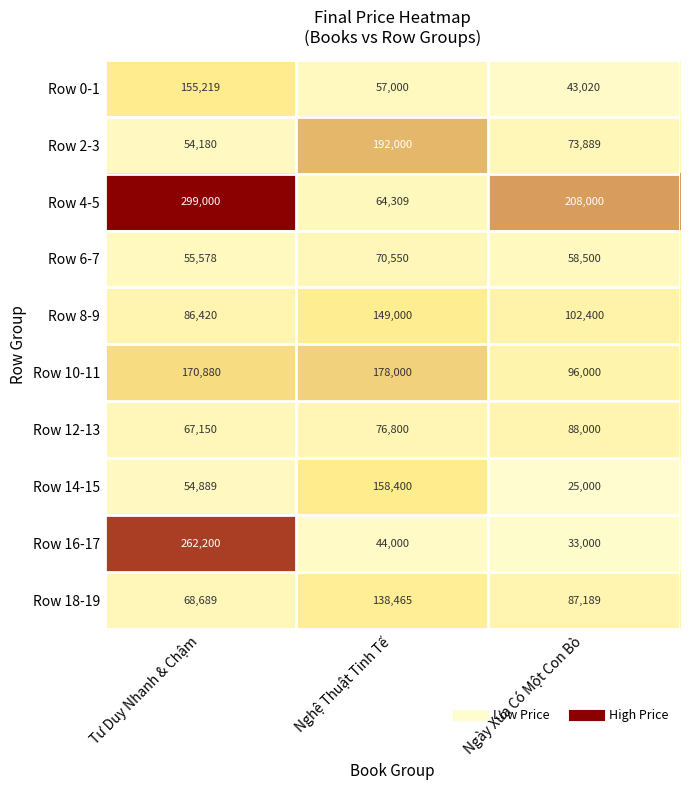

At which category is the sum across all series the highest?

Tư Duy Nhanh & Chậm